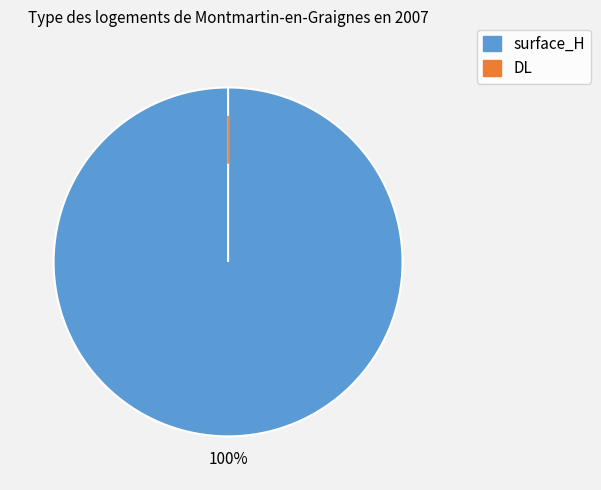

Which slice is the smallest?

DL